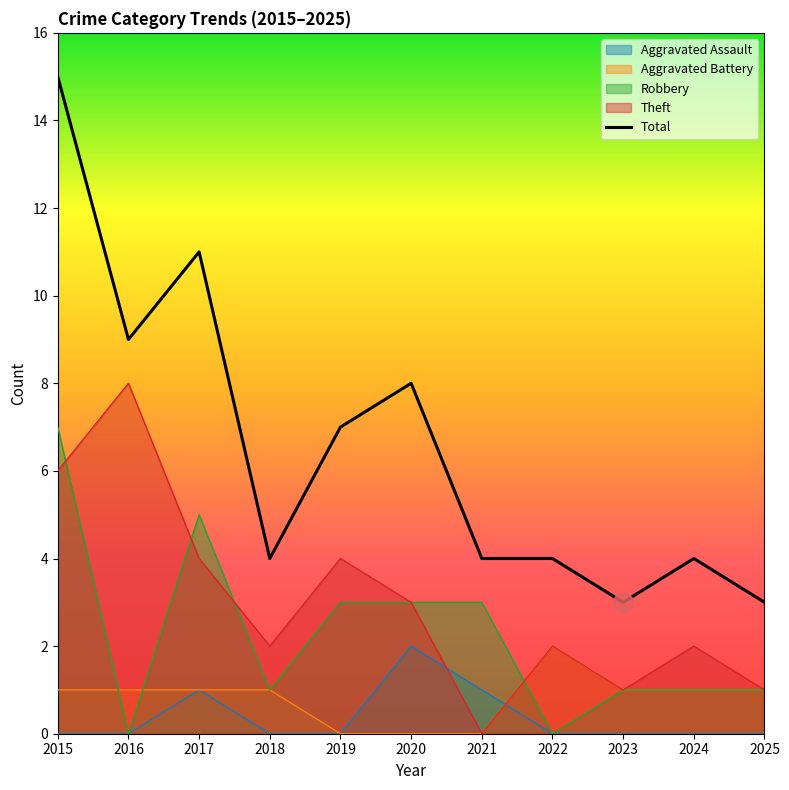

True or false: there are more than 0 points higher than both neighbors.

True